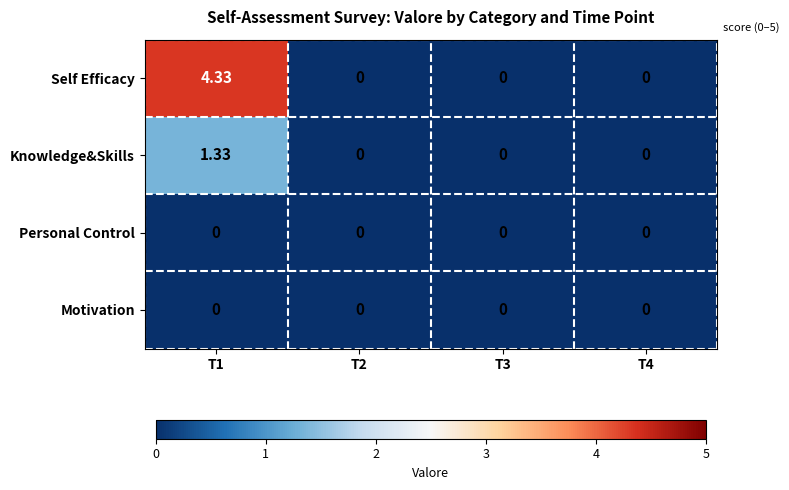

Which series has the largest range (max minus min)?

Self Efficacy